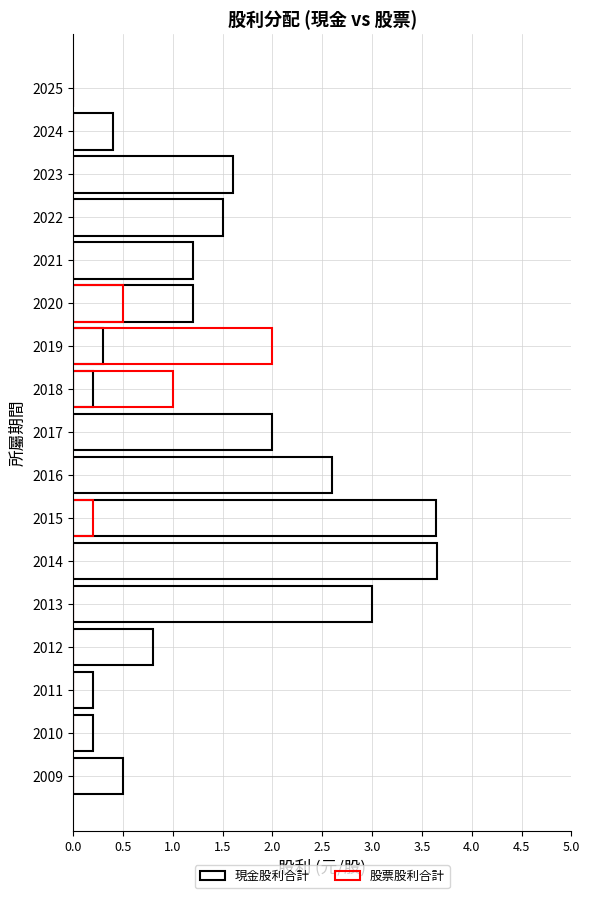

What is the approximate value of 現金股利合計 at 2019?

0.3